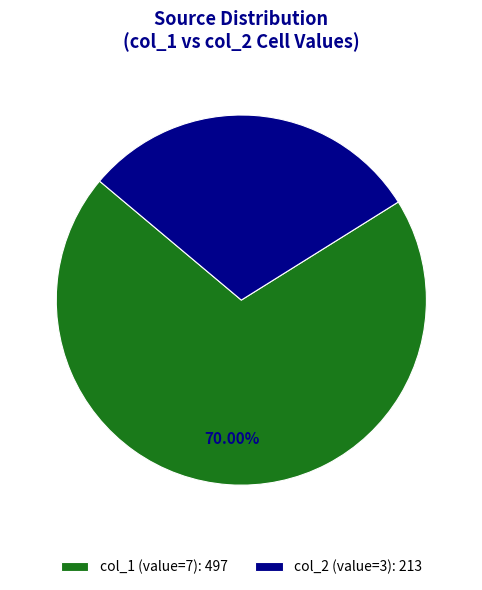

Do col_1 (value=7): 497 and col_2 (value=3): 213 together represent more than half of the pie?

Yes